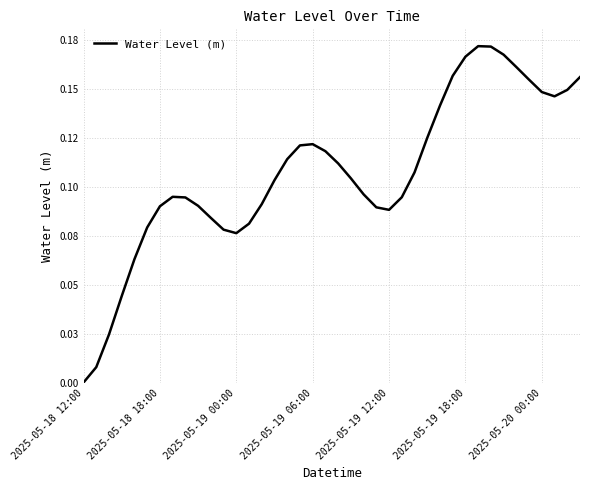

Does the chart display data point markers on the line(s)?

No